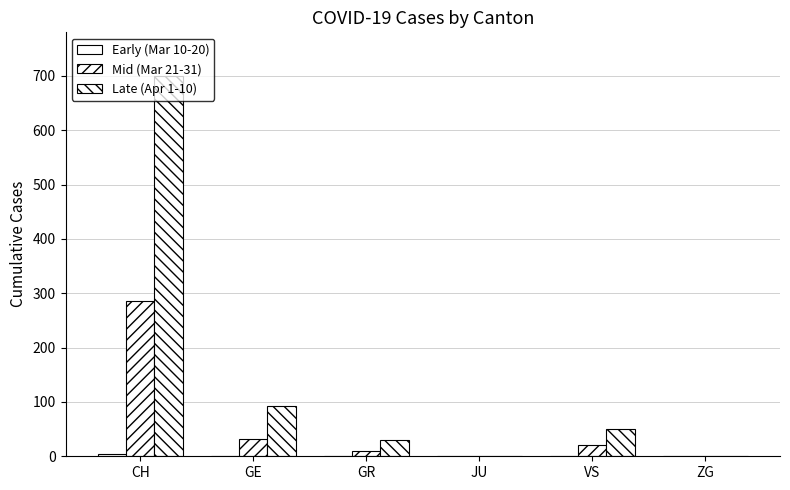

What is the value of the Early (Mar 10-20) bar at the 1st from the left?

4